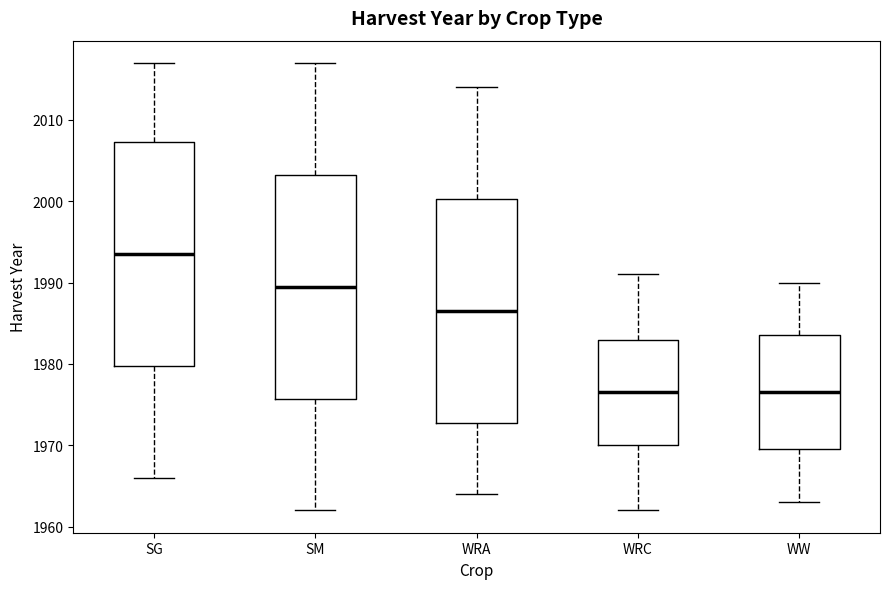

Reading left to right, read every box against the y-axis: the position of its median line, the range the box covers, and the ends of its whiskers. The values are not printed on the chart, so give them approximately, as read against the axis.

SG: median 1994, box 1980 to 2007, whiskers 1966 to 2017
SM: median 1990, box 1976 to 2003, whiskers 1962 to 2017
WRA: median 1987, box 1973 to 2000, whiskers 1964 to 2014
WRC: median 1977, box 1970 to 1983, whiskers 1962 to 1991
WW: median 1977, box 1970 to 1984, whiskers 1963 to 1990